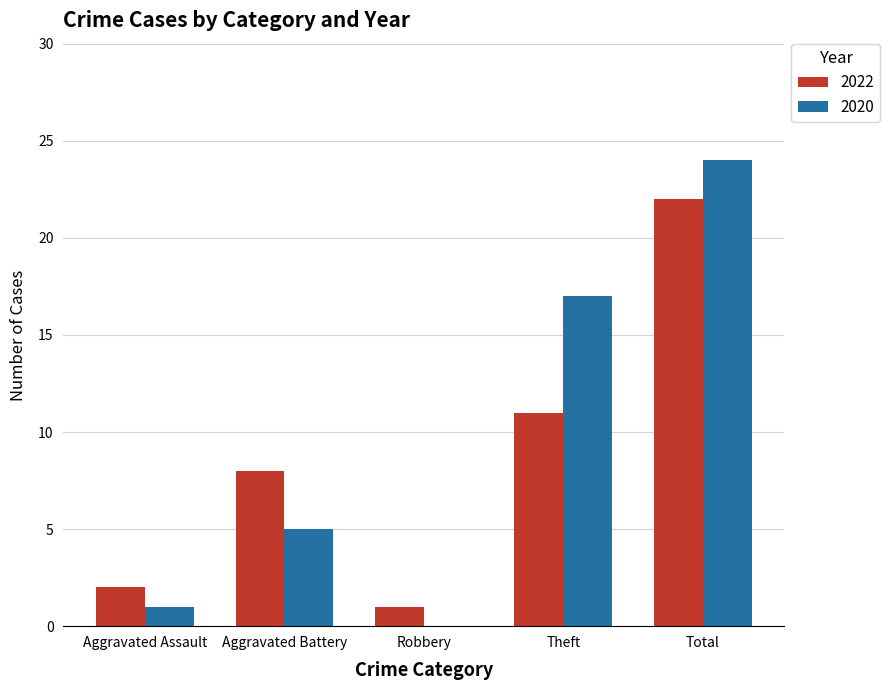

Which series has the widest spread of values?

2020